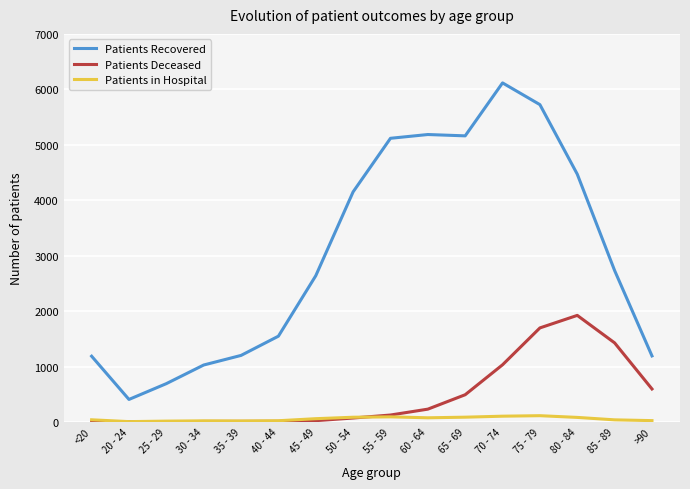

In Patients Deceased, how many points are higher than both neighbors (excluding endpoints)?

1